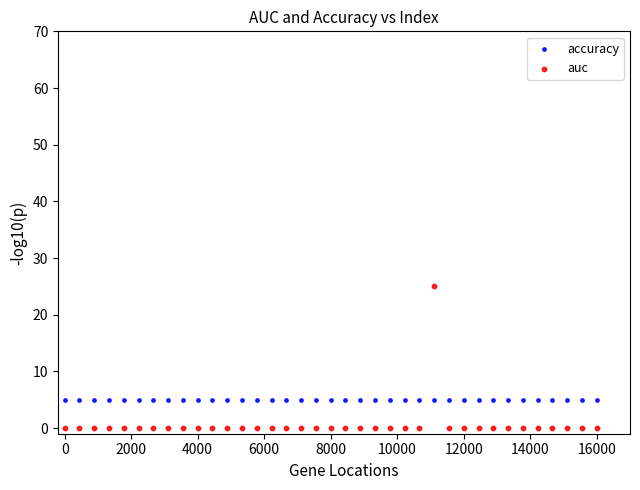

Which series contains the lowest Y value?

auc